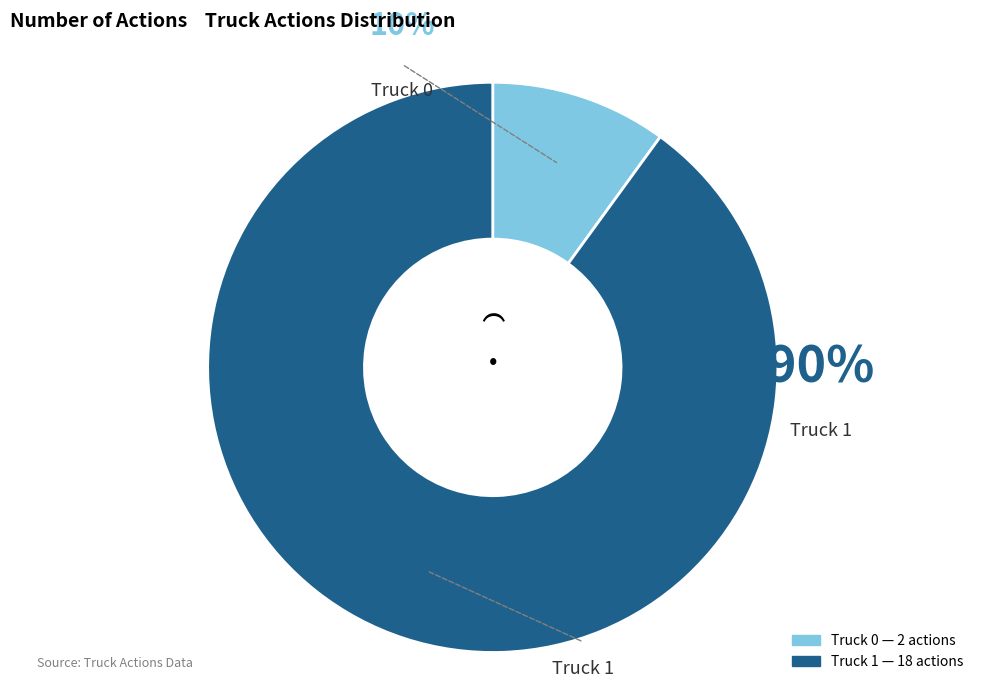

Do Truck 0 and Truck 1 together represent more than half of the pie?

Yes